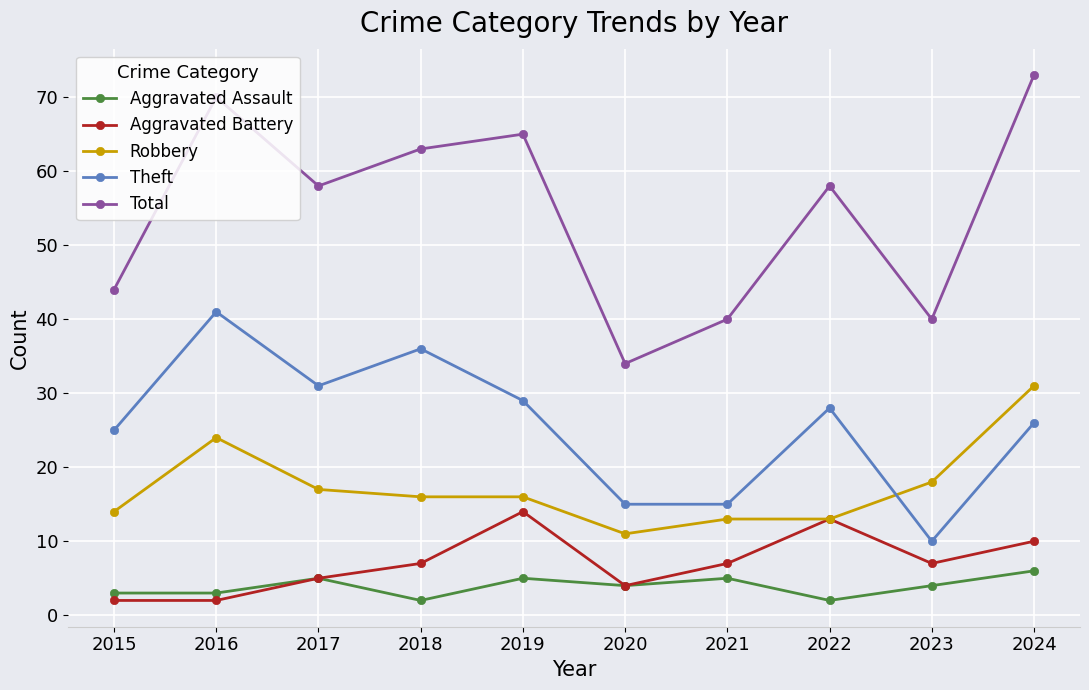

What is the difference between the maximum and minimum values in the Theft series?

31